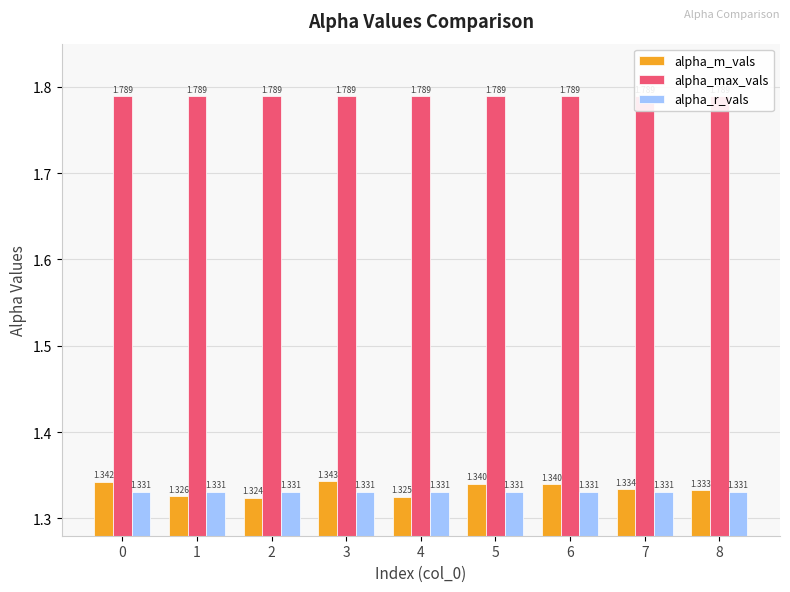

What is the smallest value displayed?

1.3